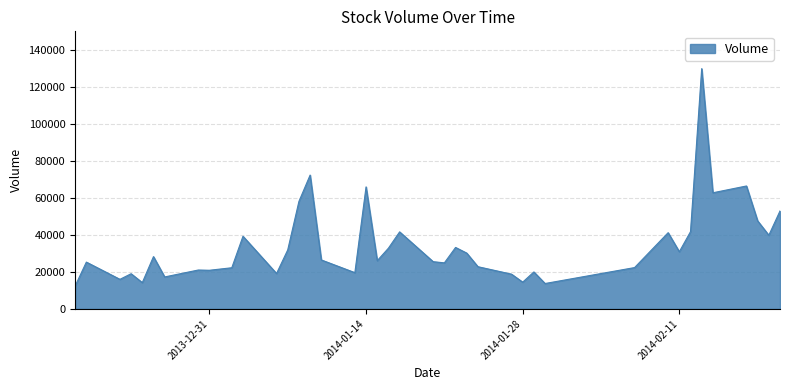

What is the difference between the maximum and minimum values?

117462